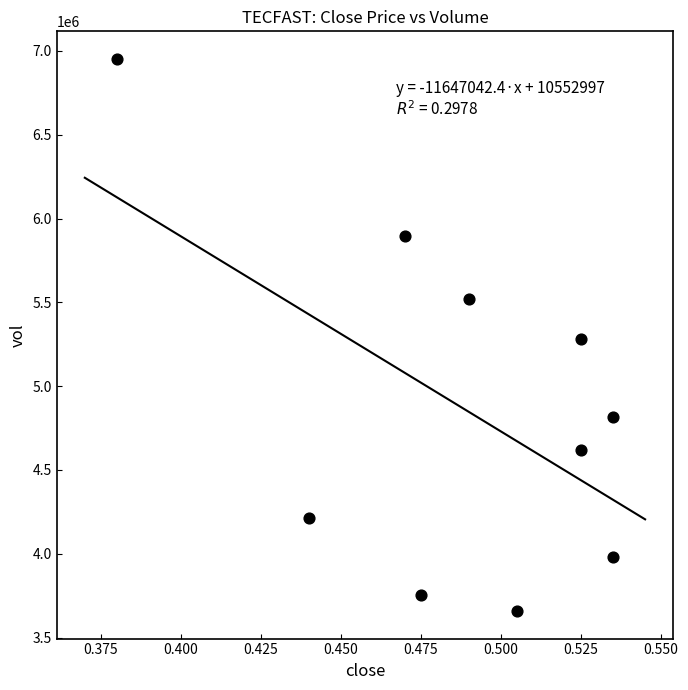

What is the range of Y values (max minus min)?

3294100